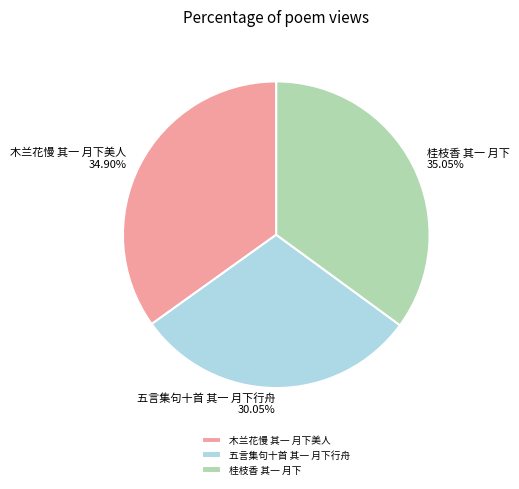

To the nearest percent, what portion does 木兰花慢 其一 月下美人 represent?

35%